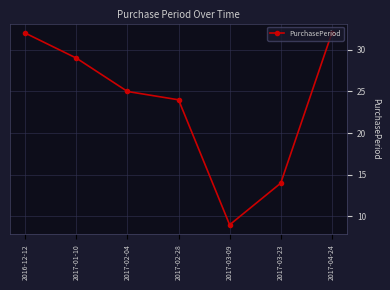

What is the sum of all values?

165